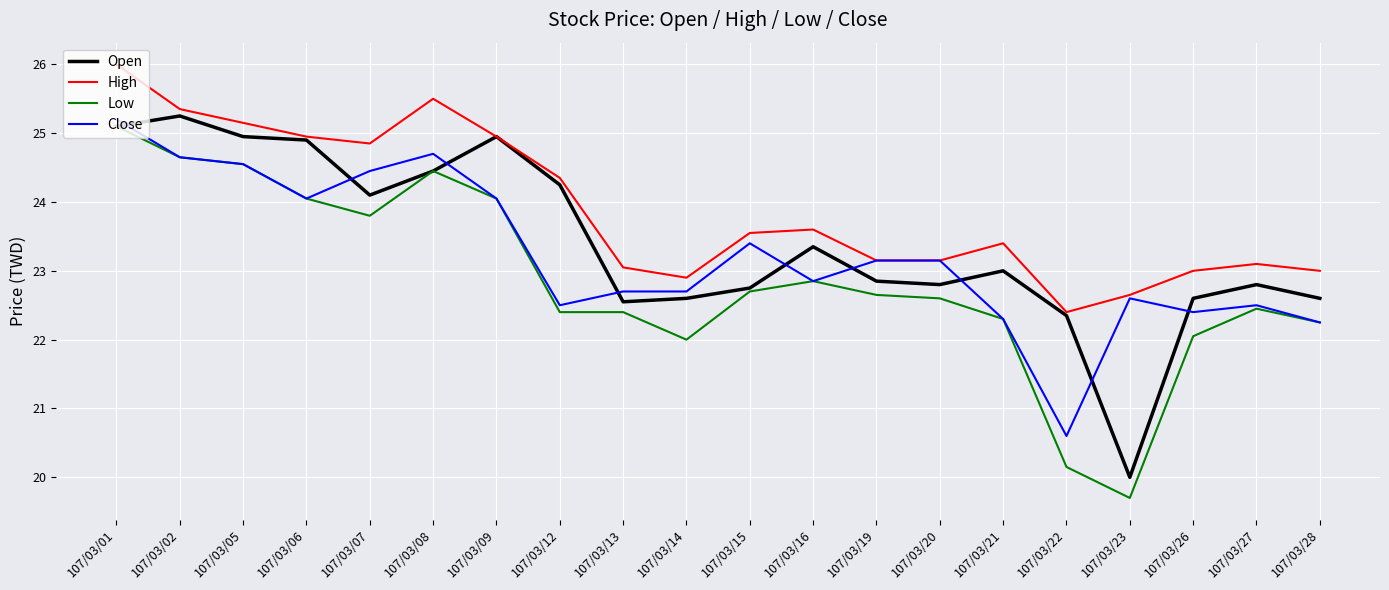

At which category does Close reach its first local peak?

107/03/08